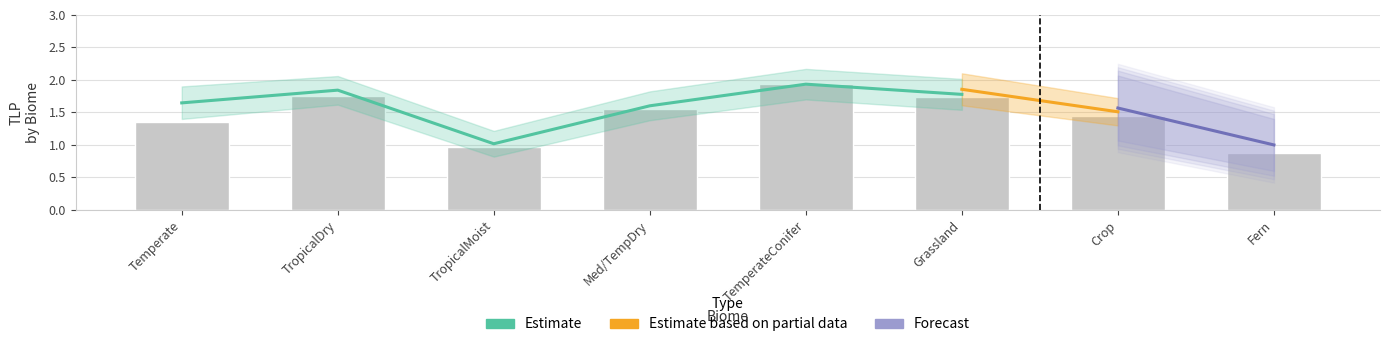

Where is Estimate based on partial data nearest to the value 1?

7